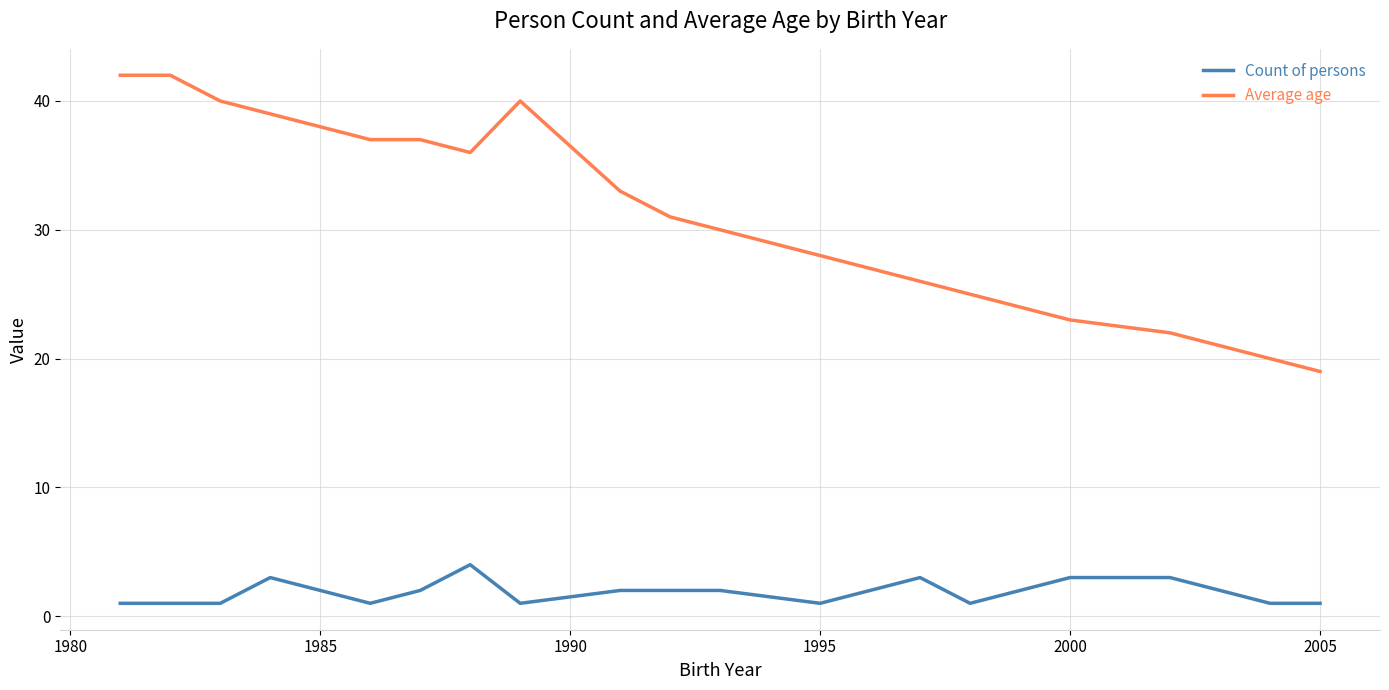

Which series has the widest spread of values?

Average age